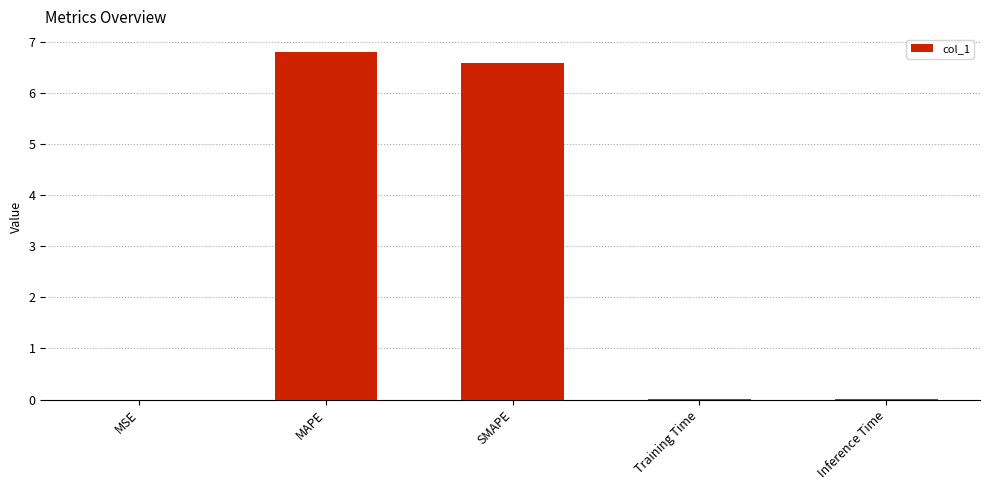

The chart shows a value of 6.6 at SMAPE. True or false?

True